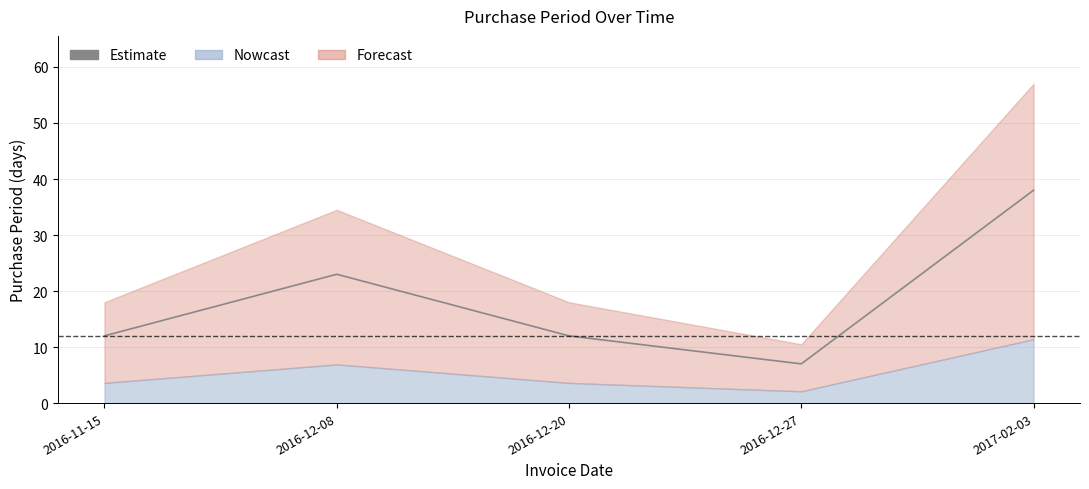

How many points are lower than both their immediate neighbors (excluding endpoints)?

1